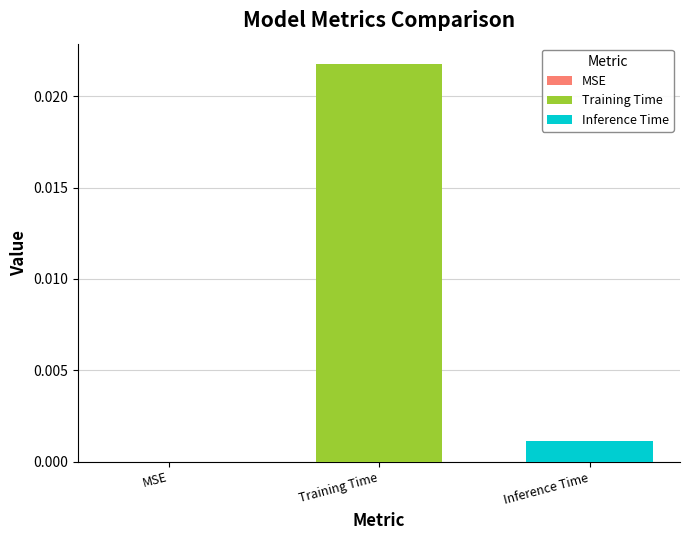

List the series in order of their overall mean, highest first.

Training Time, Inference Time